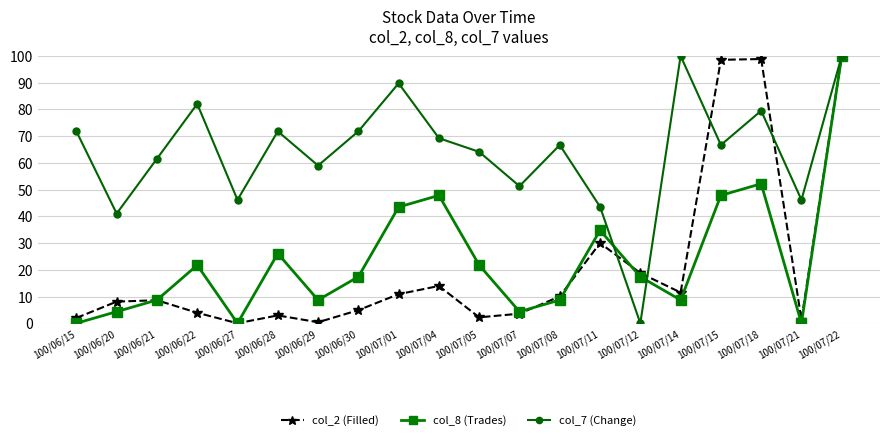

What is the greatest value displayed?

100.0